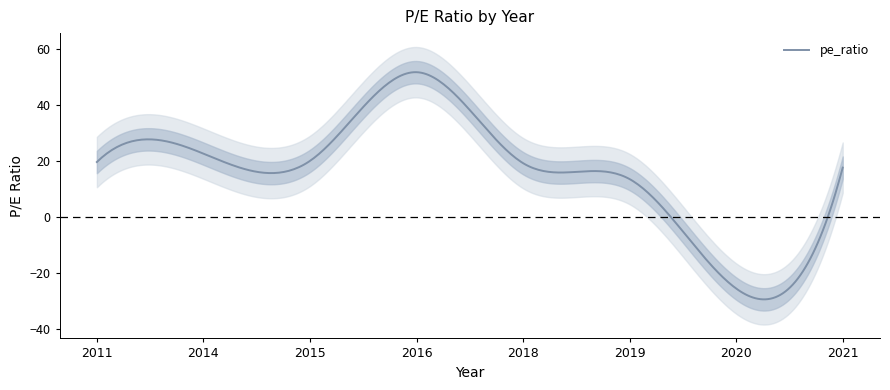

Between 2014 and 2015, which is larger?

2014